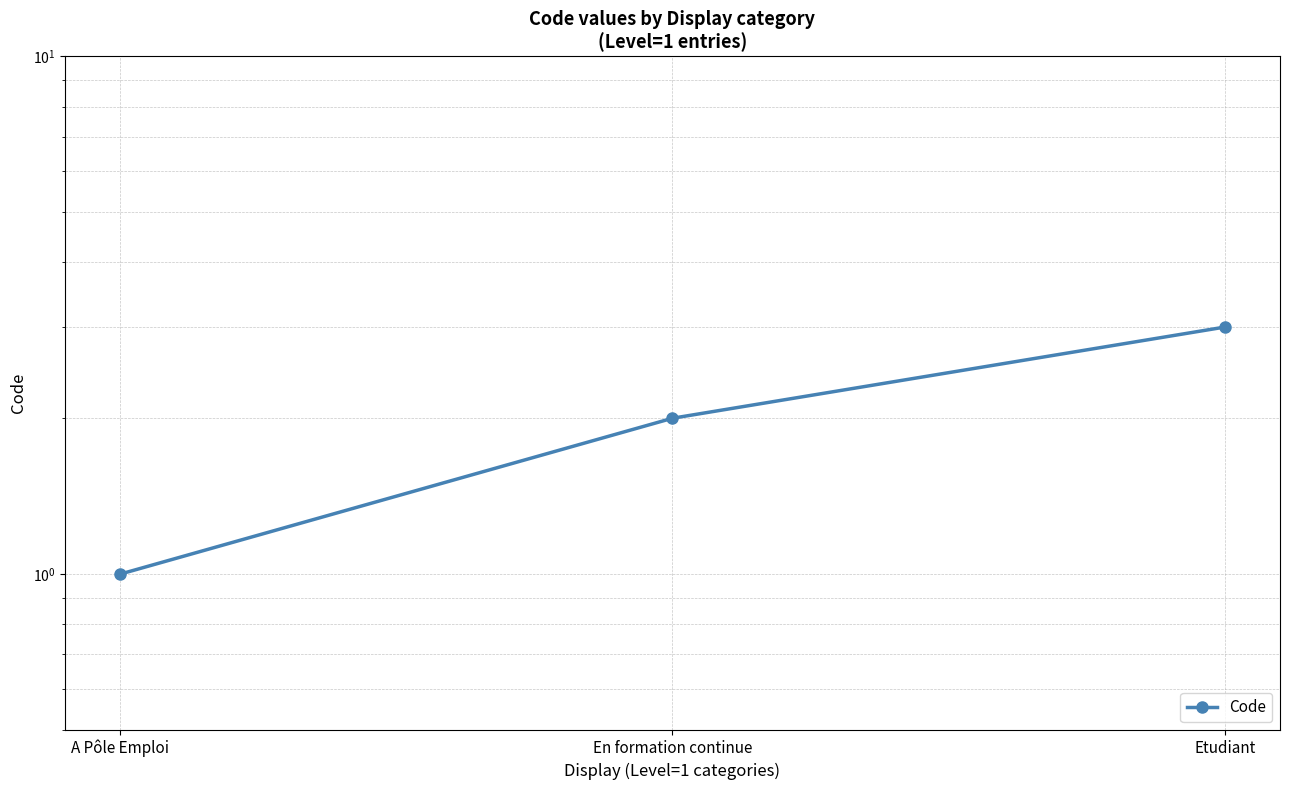

What is the ratio of the value at En formation continue to the value at Etudiant?

0.7